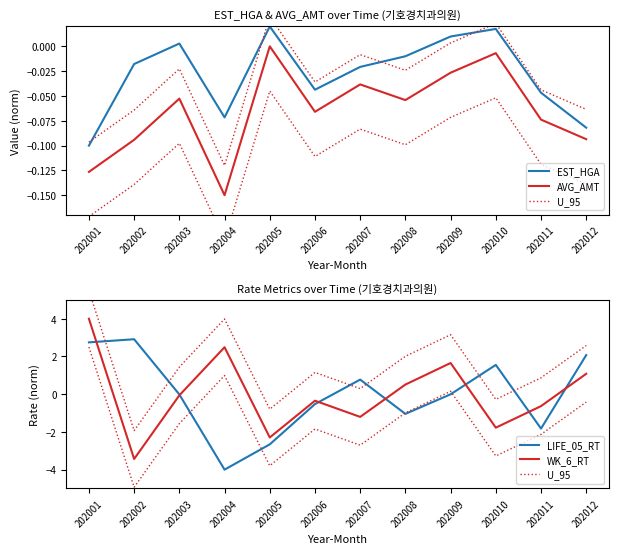

How many values in LIFE_05_RT are above zero?

5